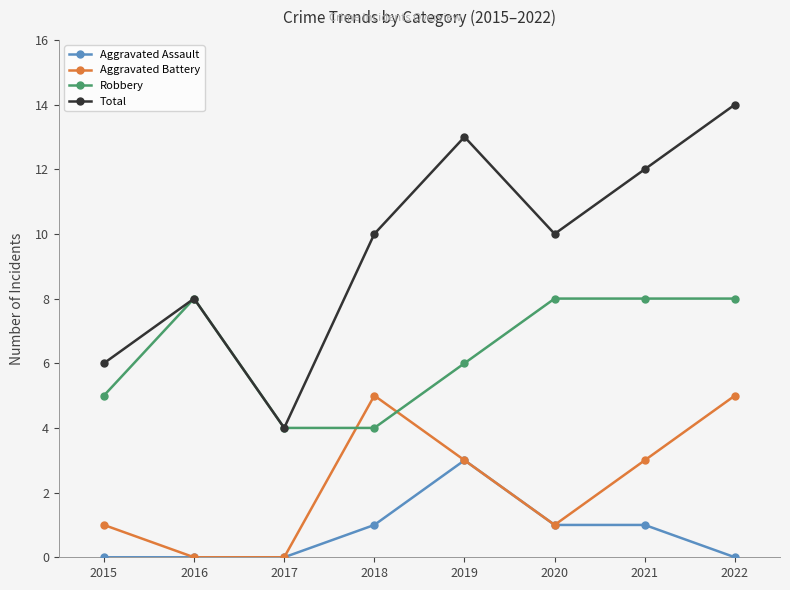

Is this an area chart (filled region under the line)?

No